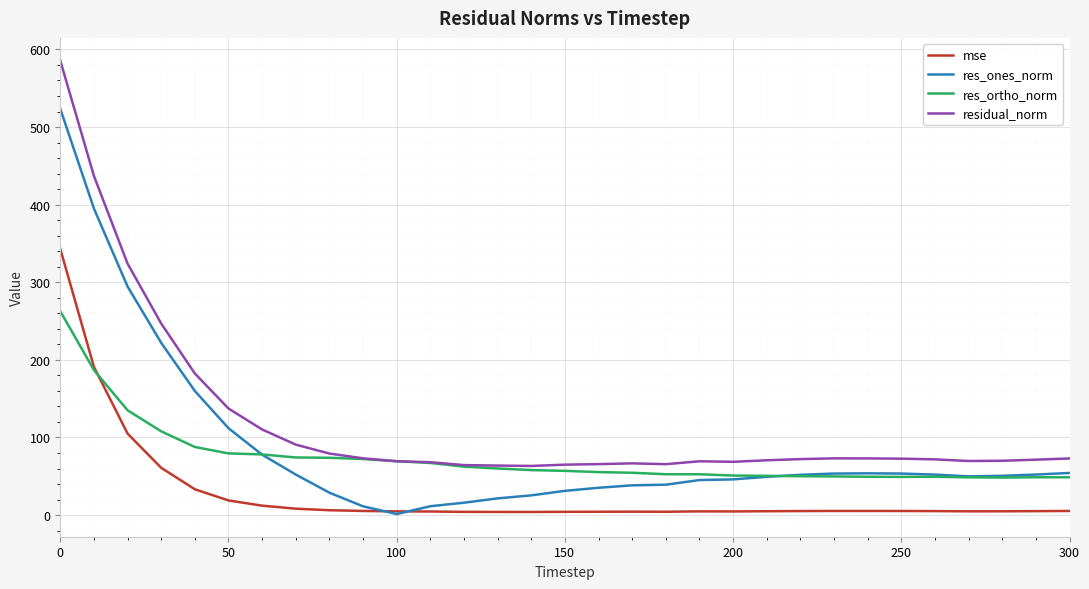

List the series in order of their peak value, highest first.

residual_norm, res_ones_norm, mse, res_ortho_norm